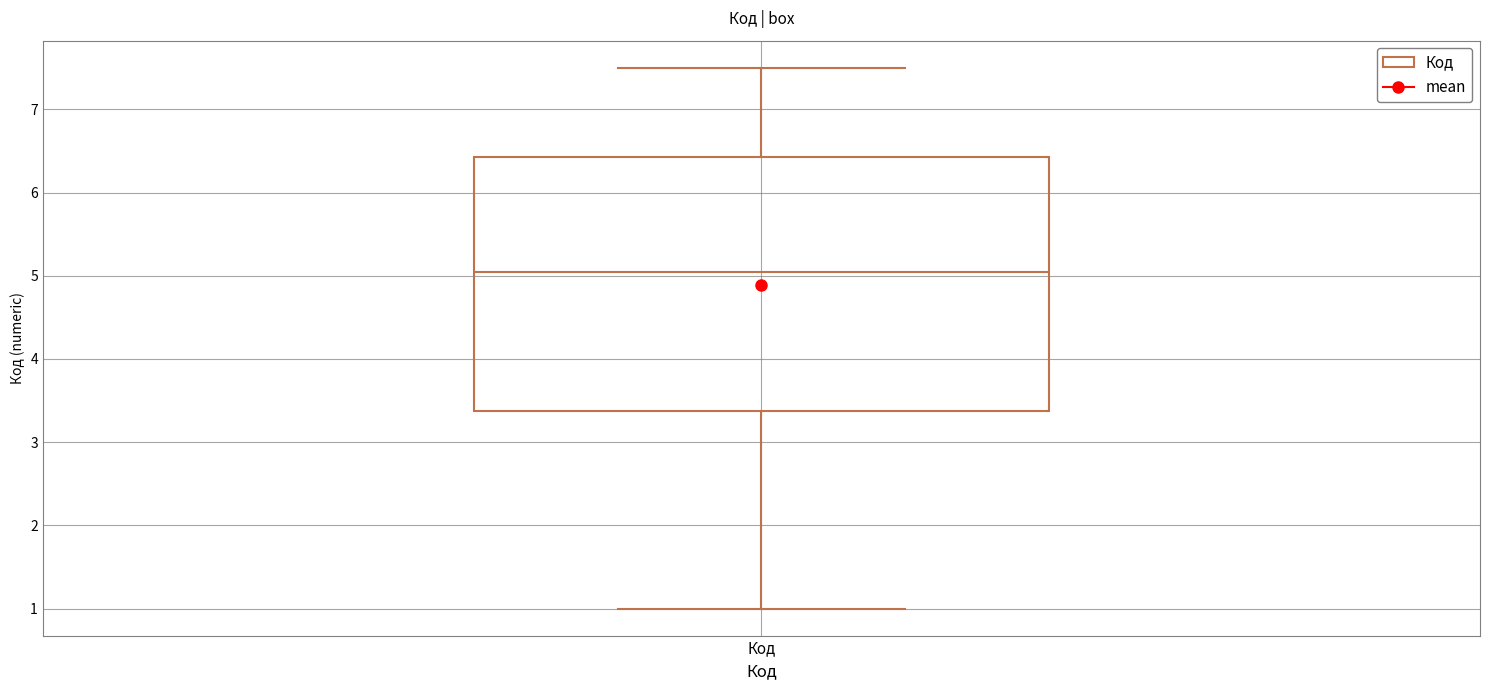

Where does the upper whisker of the box for Код end on the y-axis? The values are not printed on the chart, so give them approximately, as read against the axis.

7.5